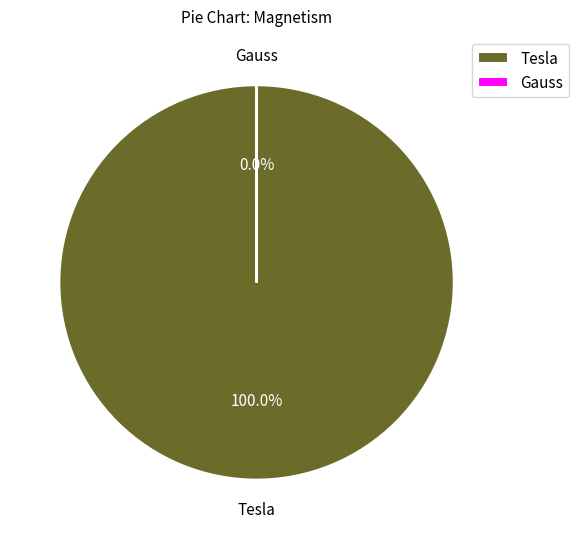

Is it true that Tesla is 86% of the pie?

False